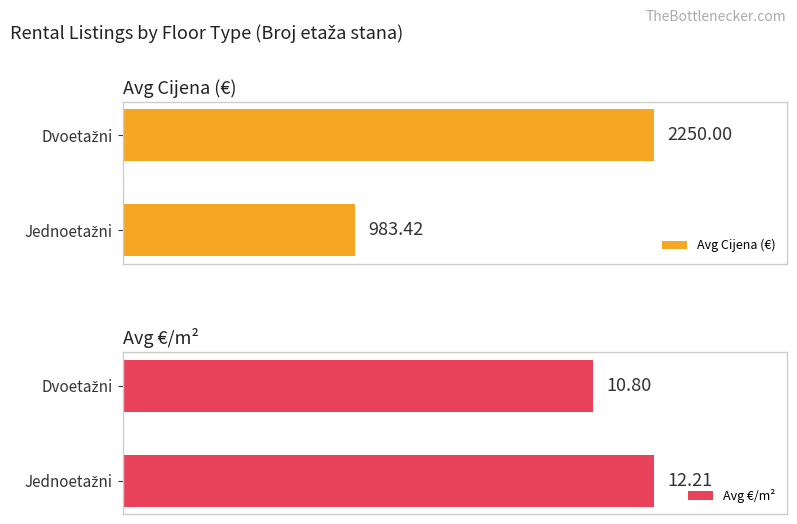

How many Avg €/m² values are between 10 and 12?

1